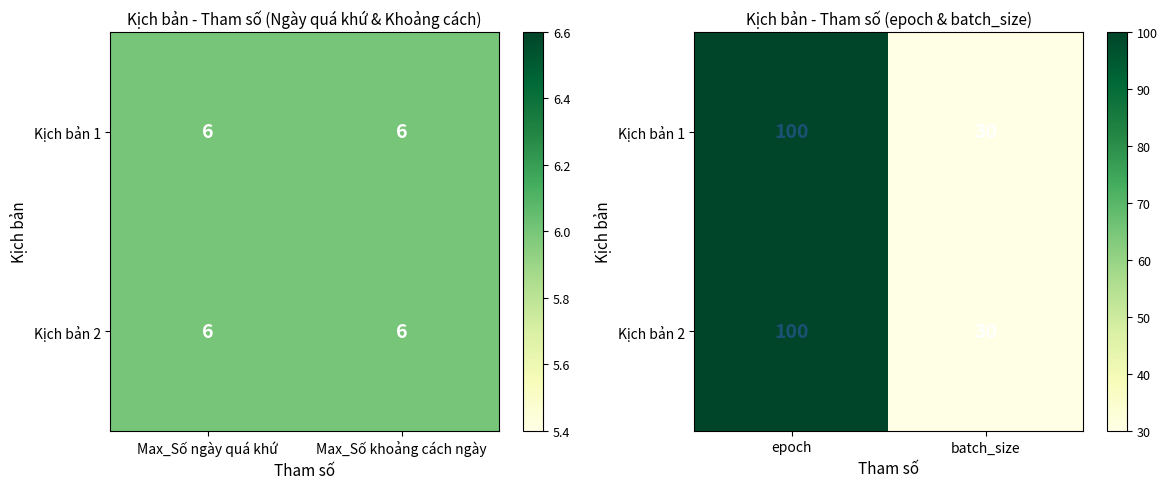

Is the value of Kịch bản 1 at batch_size greater than the value of Kịch bản 2 at batch_size?

No